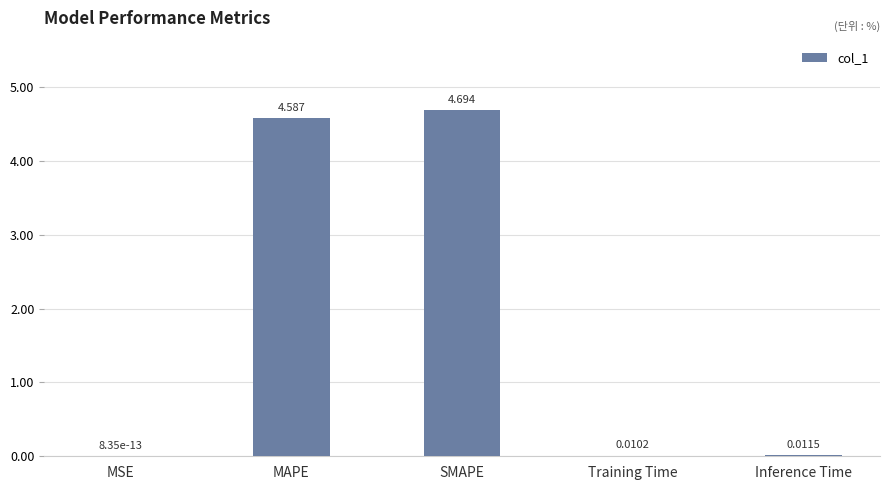

At which label is the value closest to 2?

Inference Time